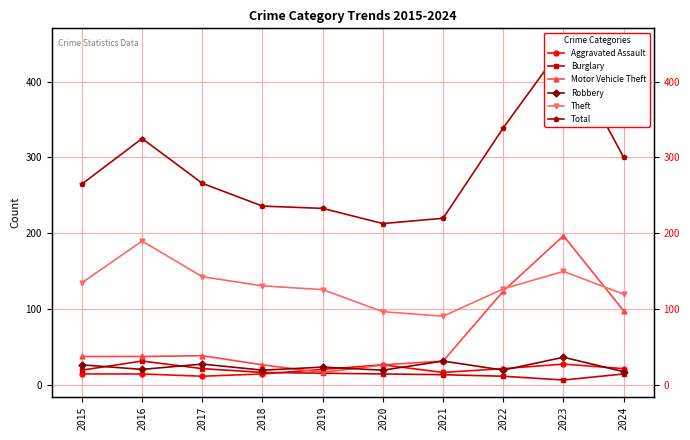

True or false: Total and Robbery intersect in this chart.

False